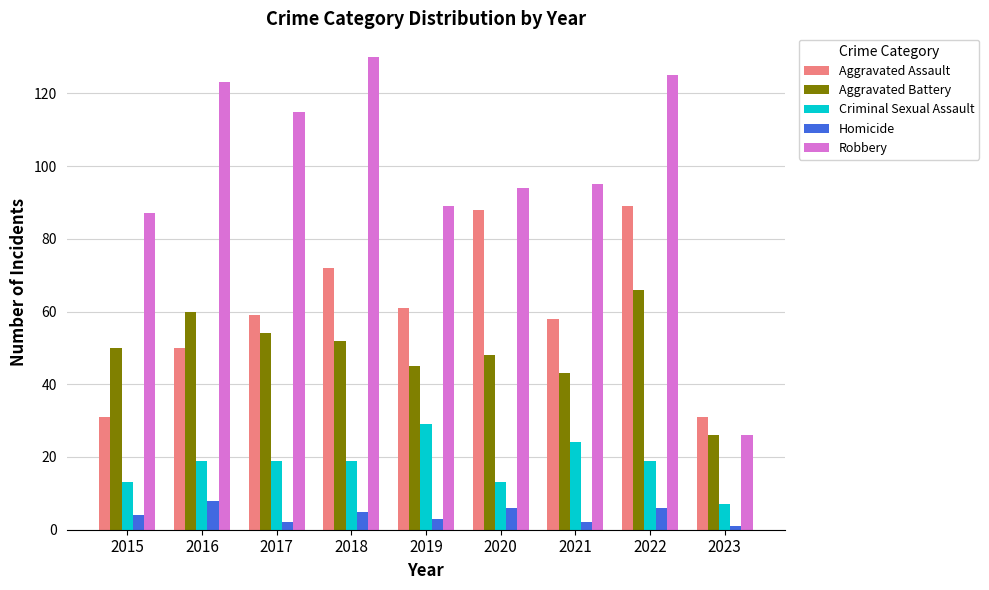

What is the value of the Aggravated Assault bar at the 7th from the left?

58